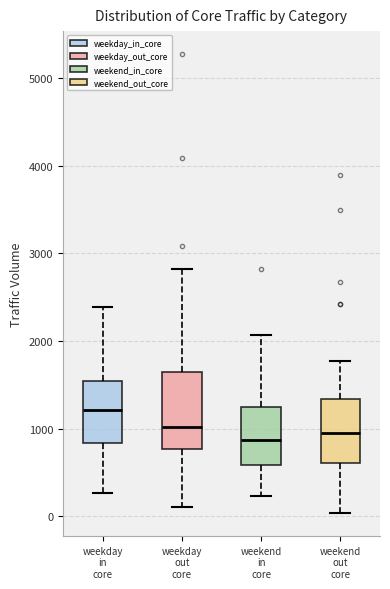

Reading left to right, read every box against the y-axis: the position of its median line, the range the box covers, and the ends of its whiskers. The values are not printed on the chart, so give them approximately, as read against the axis.

weekday in core: median 1200, box 800 to 1500, whiskers 300 to 2400
weekday out core: median 1000, box 800 to 1700, whiskers 100 to 2800
weekend in core: median 900, box 600 to 1300, whiskers 200 to 2100
weekend out core: median 900, box 600 to 1300, whiskers 0 to 1800